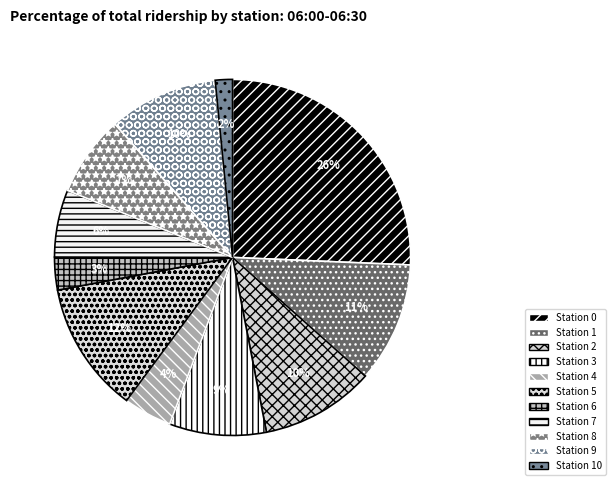

What is the ratio of the value at Station 7 to the value at Station 3?

0.7